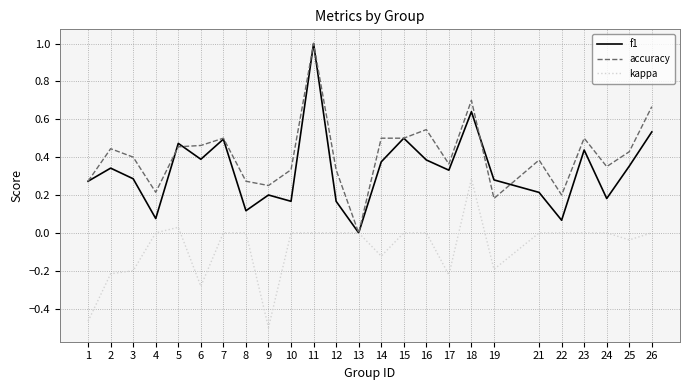

Is it true that kappa equals 0.0 at 10?

True